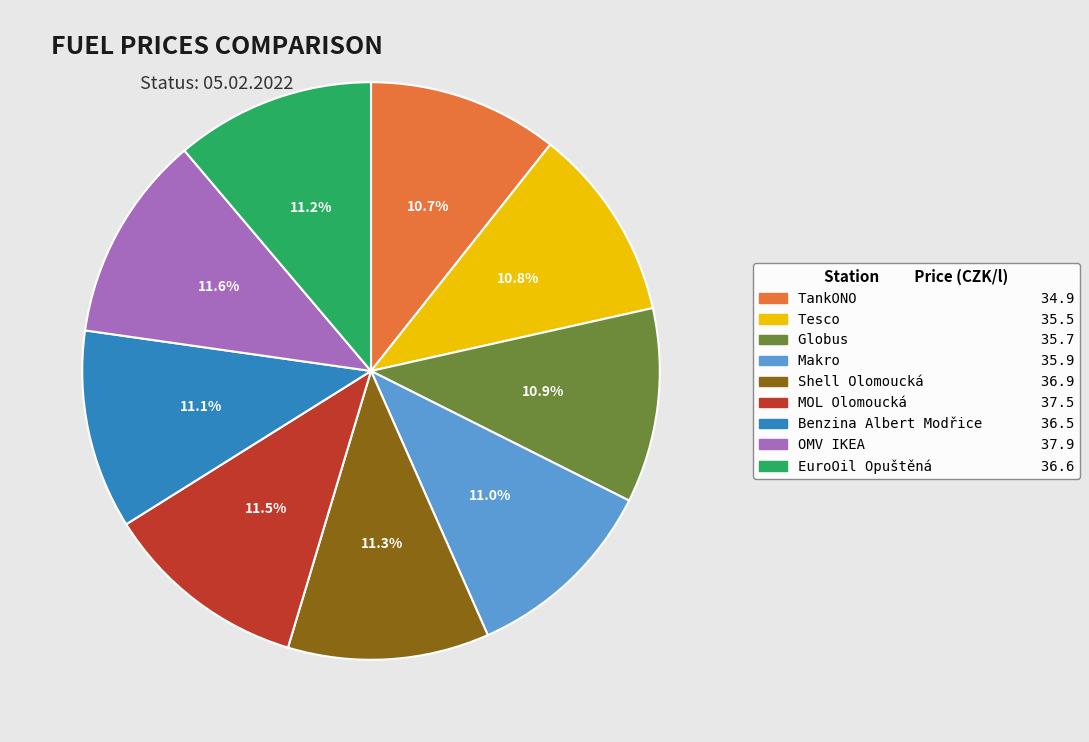

What is the ratio of the value at Globus to the value at TankONO?

1.0